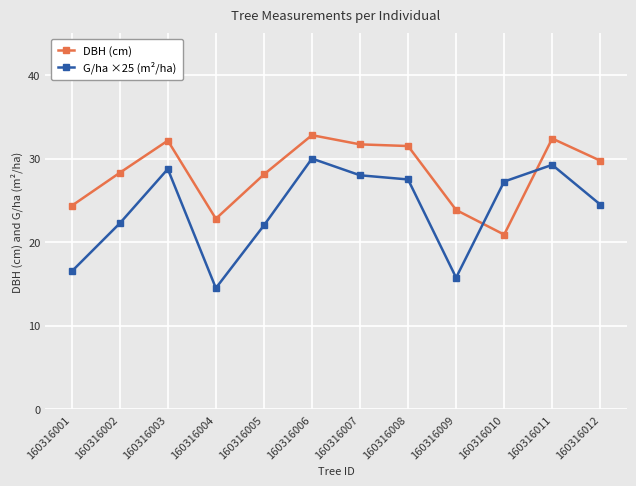

At which label is DBH (cm) closest to 26?

160316001